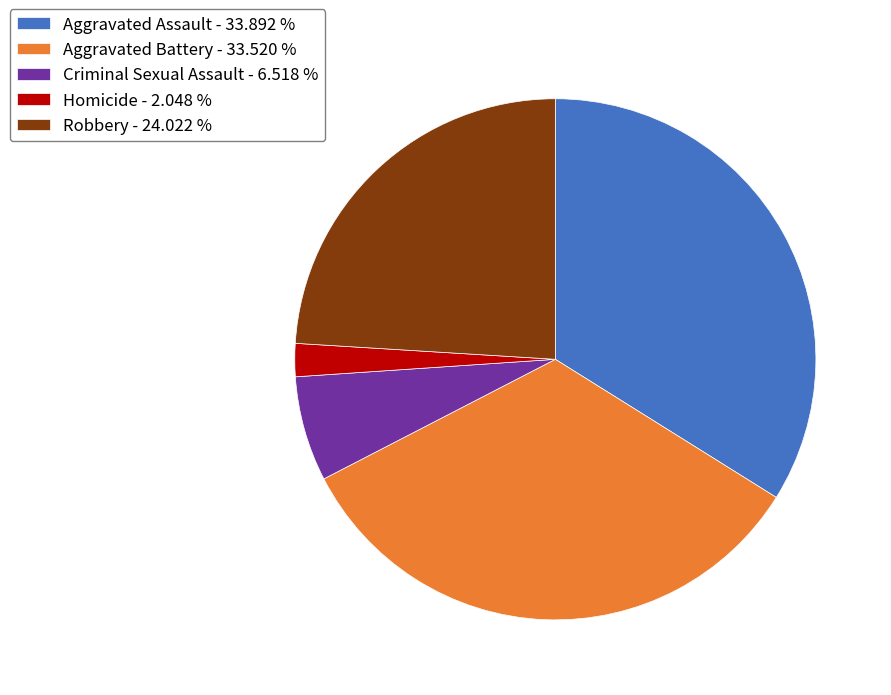

Approximately how many times larger is the value at Aggravated Assault - 33.892 % compared to Homicide - 2.048 %?

16.5